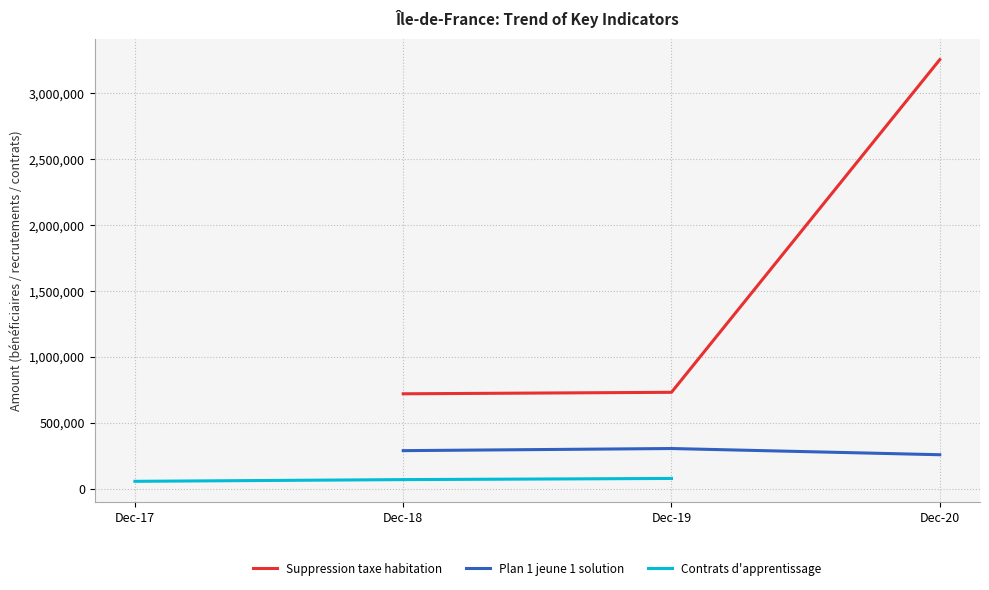

Which series has the largest total across all categories?

Suppression taxe habitation